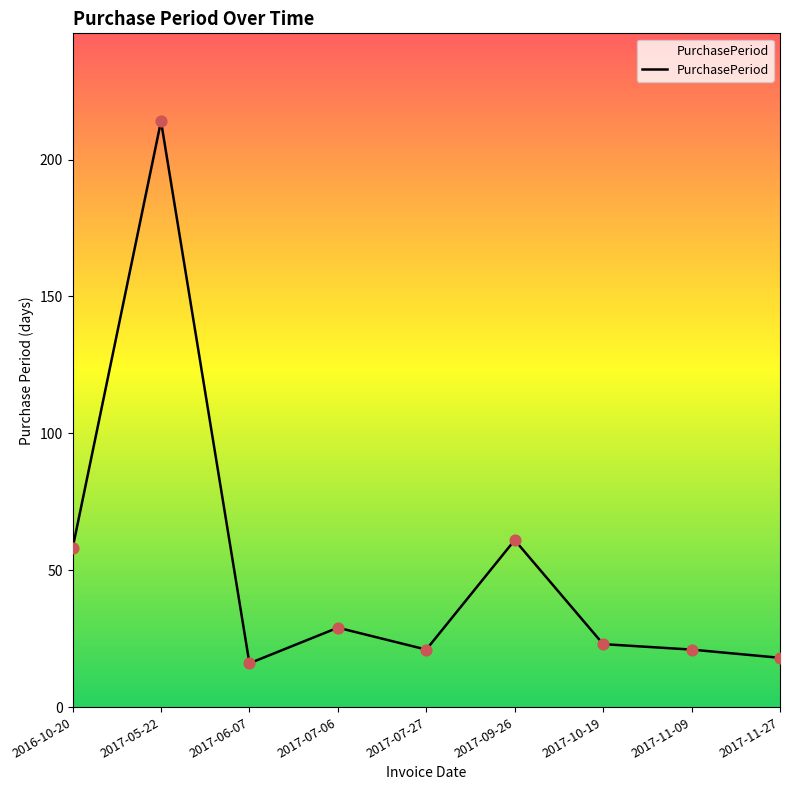

What is the ratio of the value at 2017-09-26 to the value at 2017-06-07?

3.8